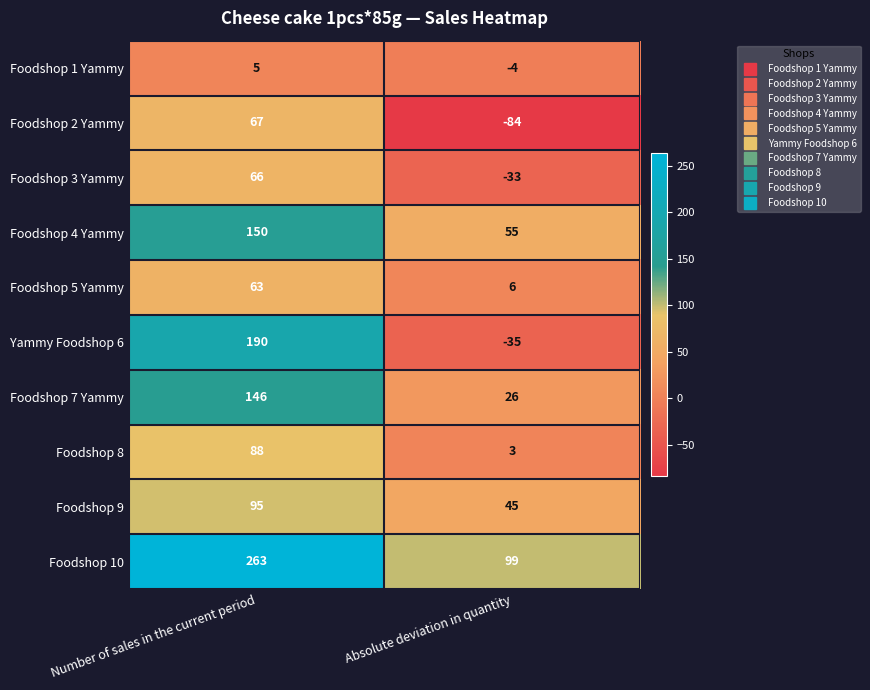

What is the difference between the Foodshop 9 values at Number of sales in the current period and Absolute deviation in quantity?

50